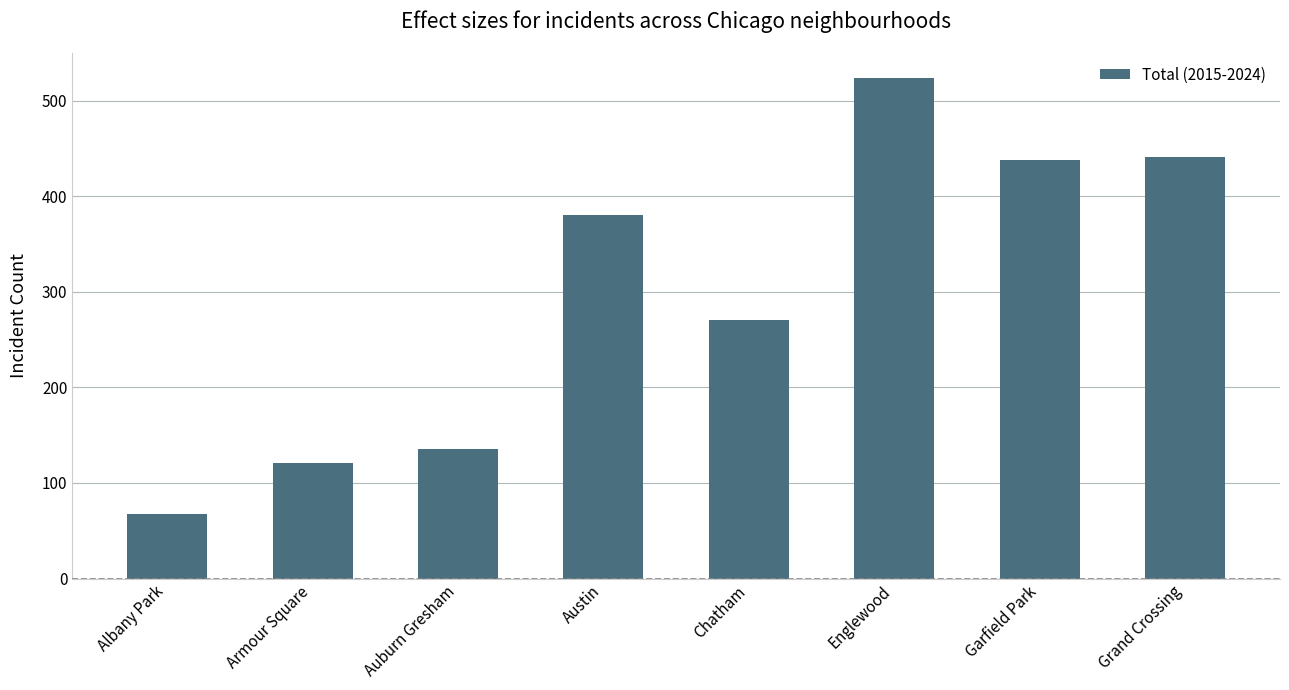

Read the value at Auburn Gresham, to the nearest 5.

135